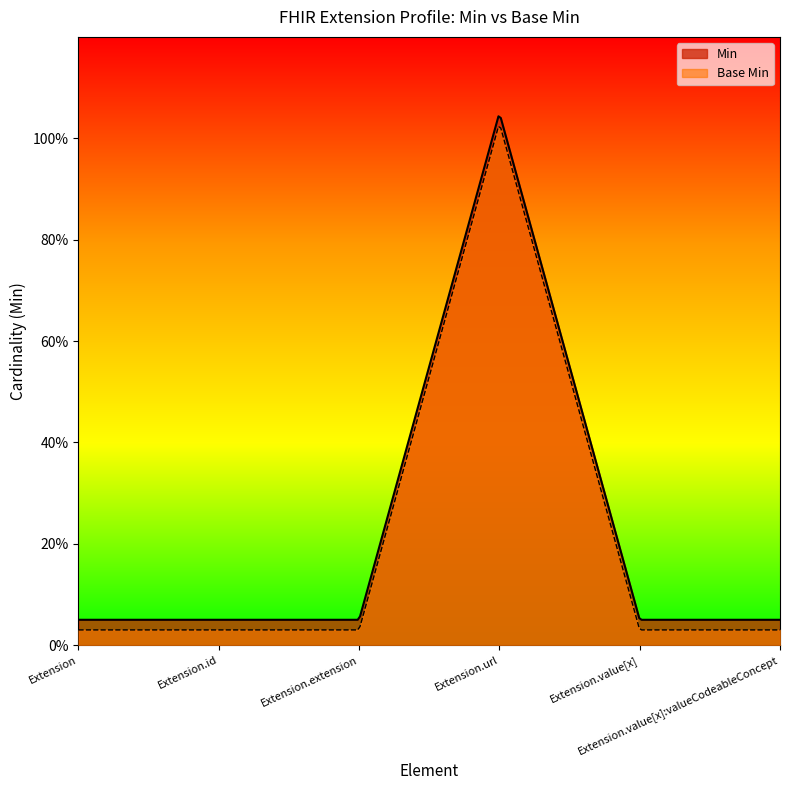

What position from the left is Extension.url?

4